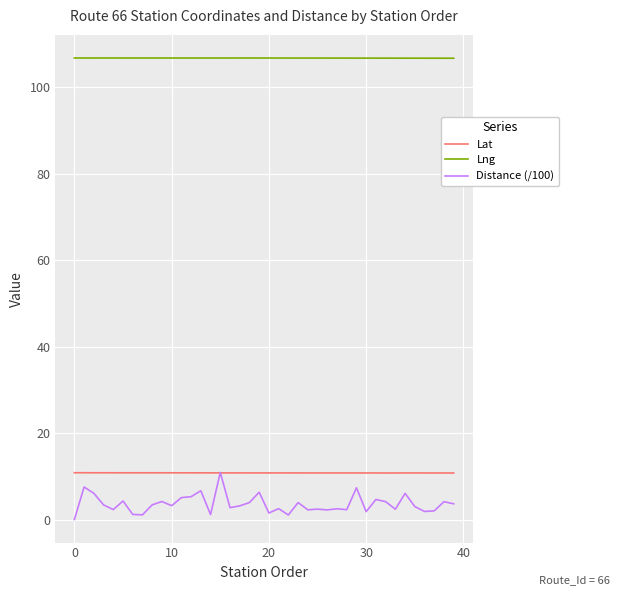

At how many categories does at least one series exceed 85?

40